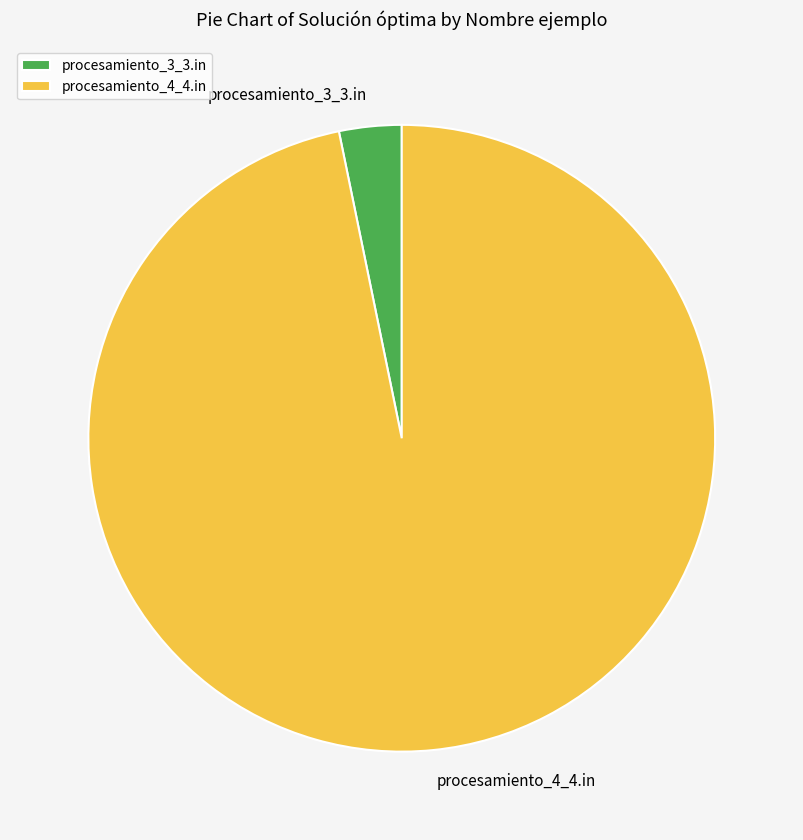

Which category accounts for the majority?

procesamiento_4_4.in